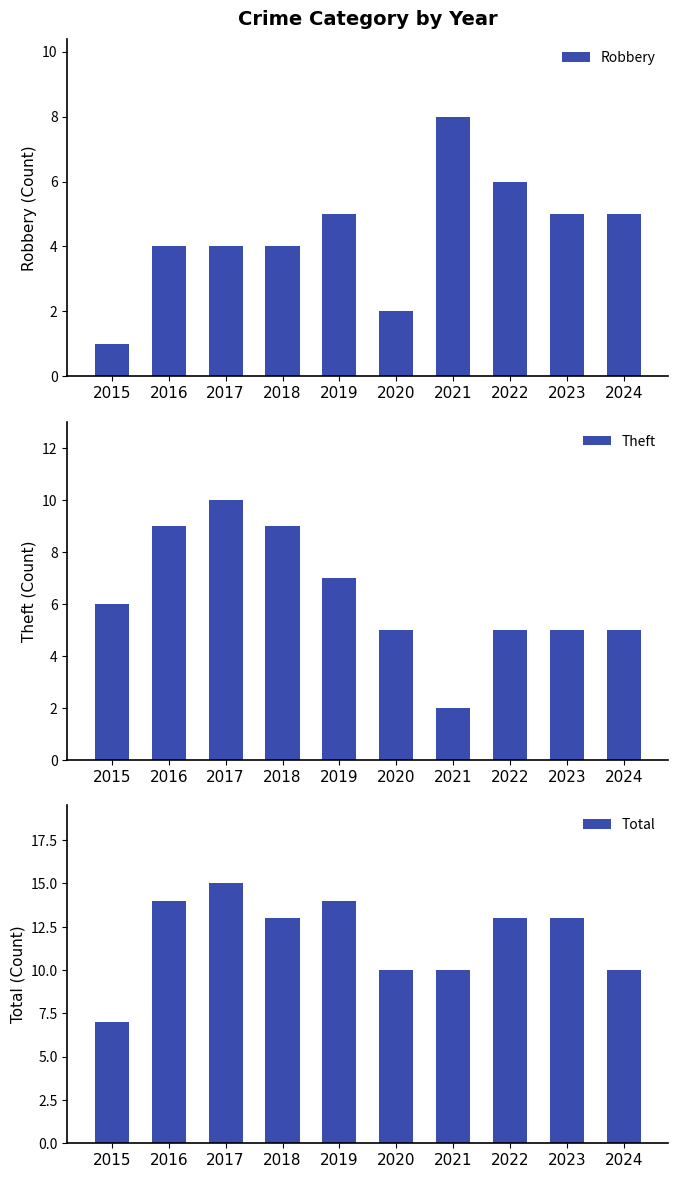

At how many categories does at least one series exceed 4?

10